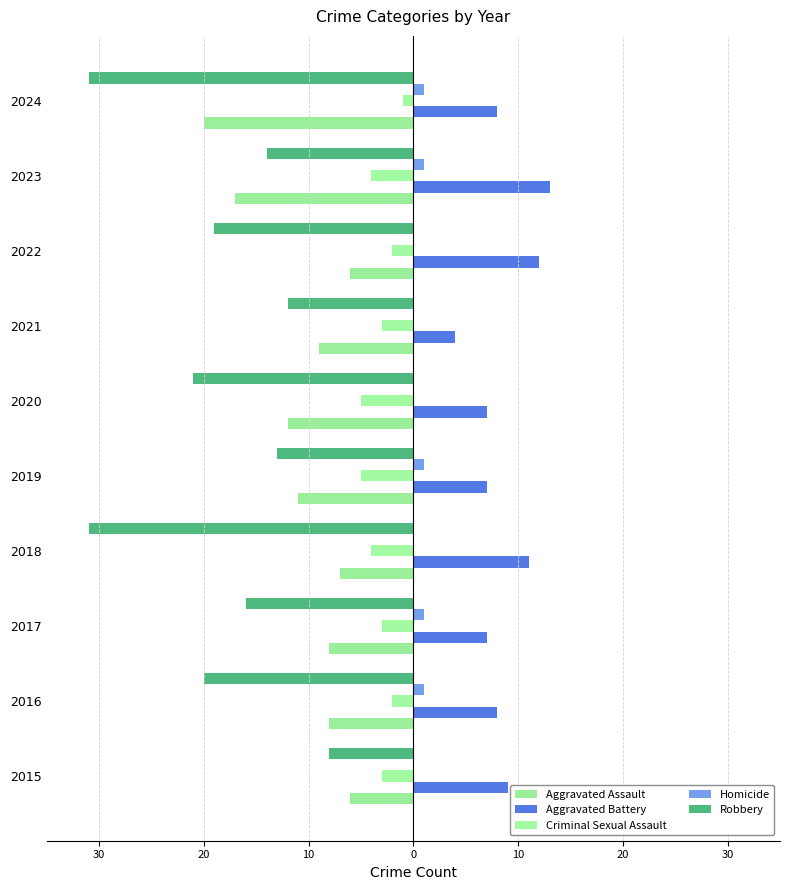

How many categories are shown in the chart?

10